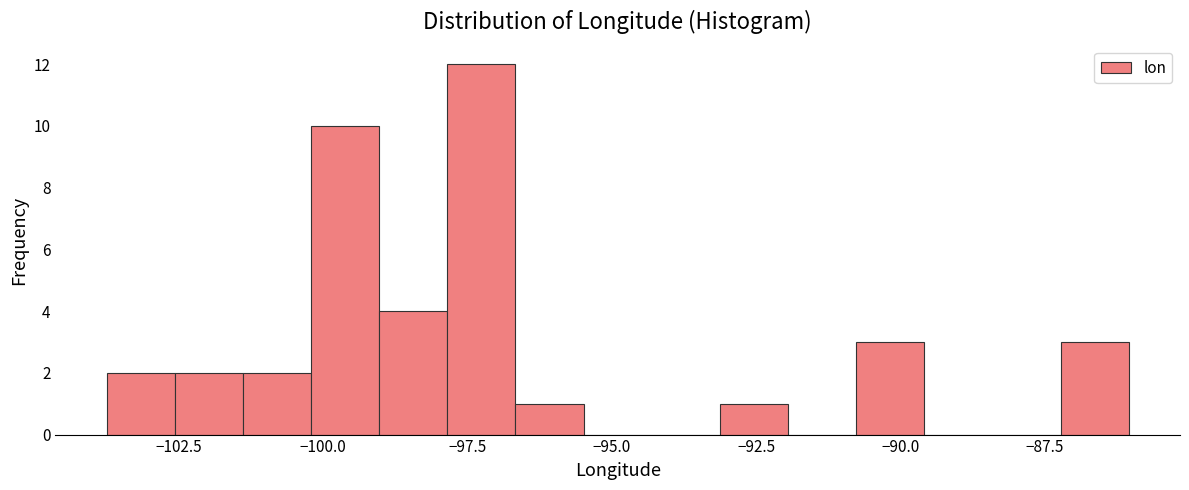

Read against the x-axis, roughly where is the centre of the tallest bar?

-97.5